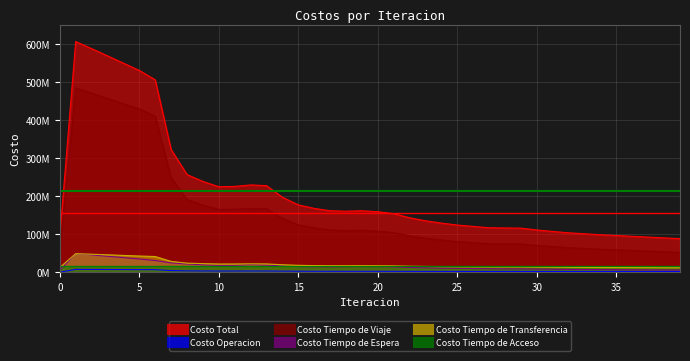

In Costo Operacion, how many points are lower than both neighbors (excluding endpoints)?

3